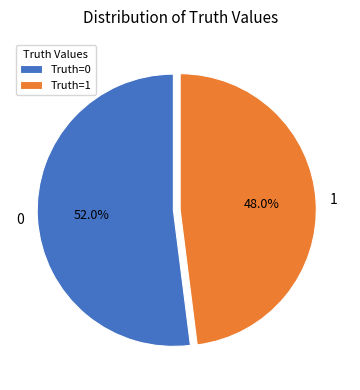

To the nearest percent, what is the combined percentage of 0 and 1?

100%